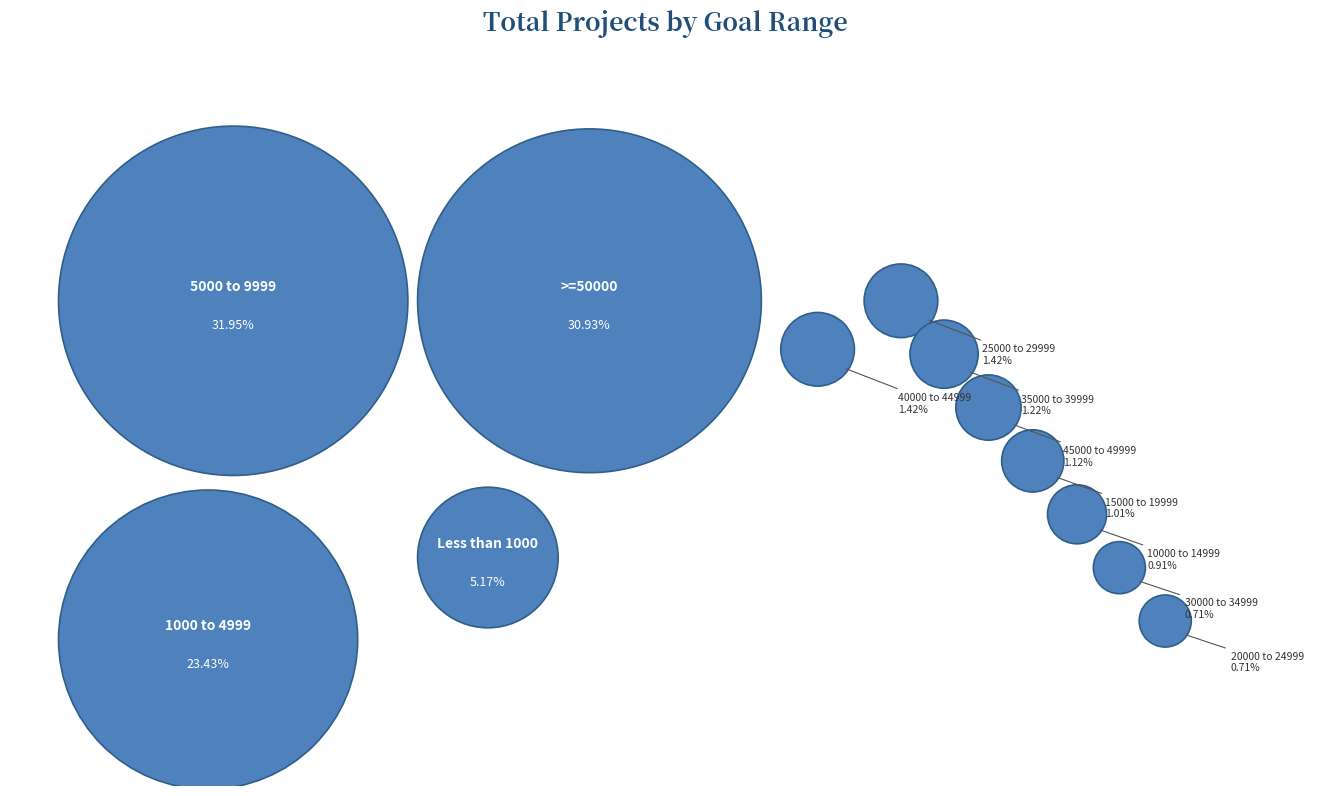

To the nearest percent, what percentage of the pie is Less than 1000?

5%